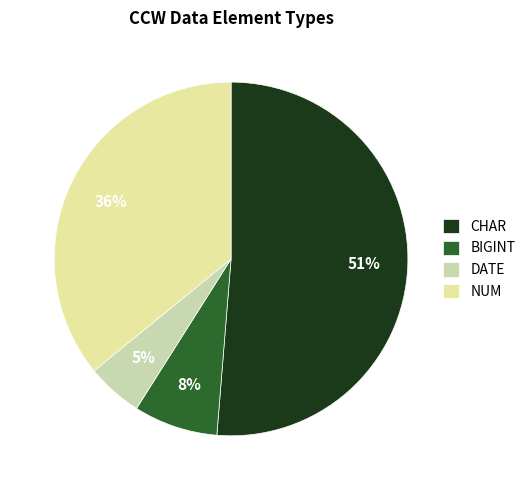

Is CHAR the majority of the pie?

Yes